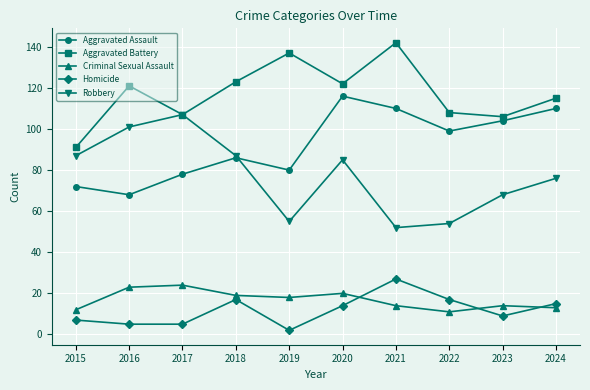

The value of Robbery at 2016 is 45. True or false?

False